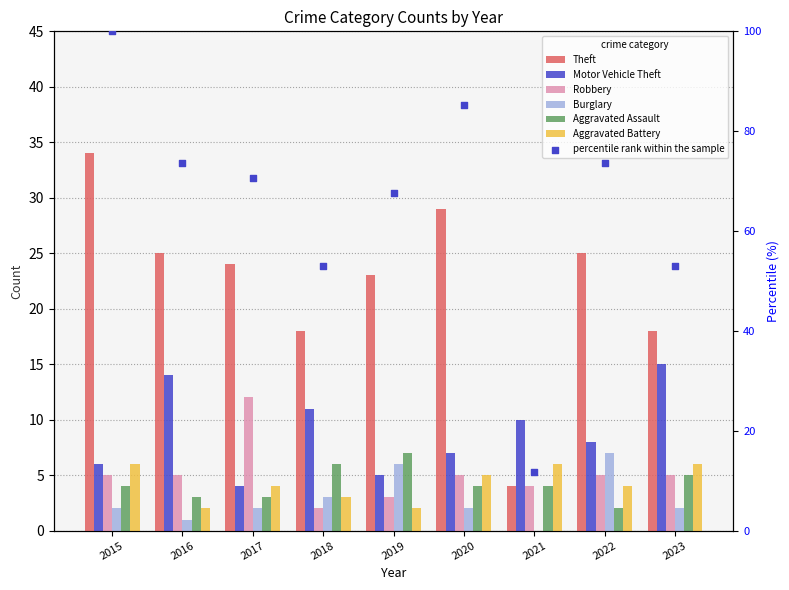

At which category is the sum across all series the highest?

2015